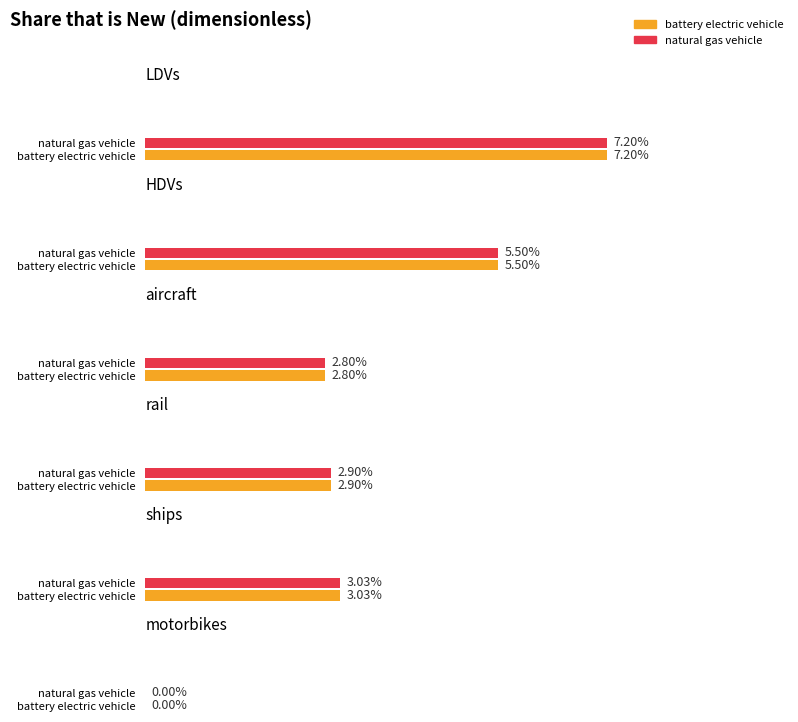

Which series has the largest total across all categories?

battery electric vehicle